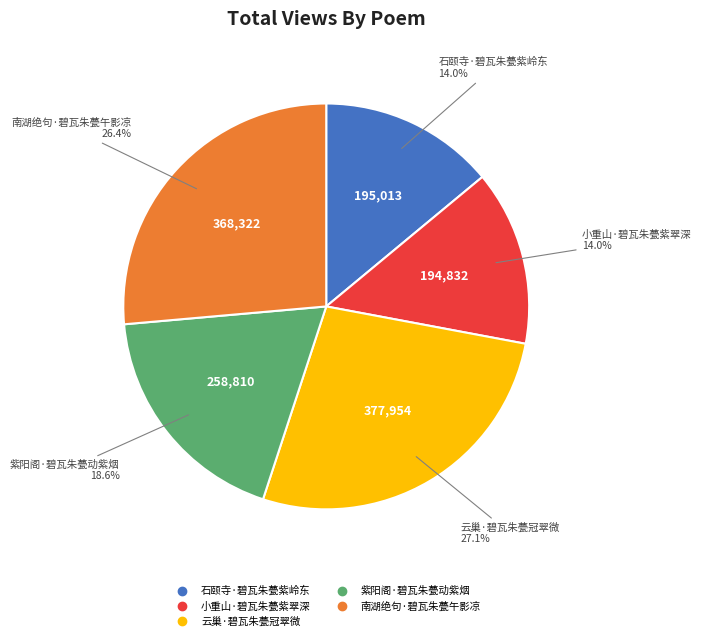

Count the number of slices in the pie.

5